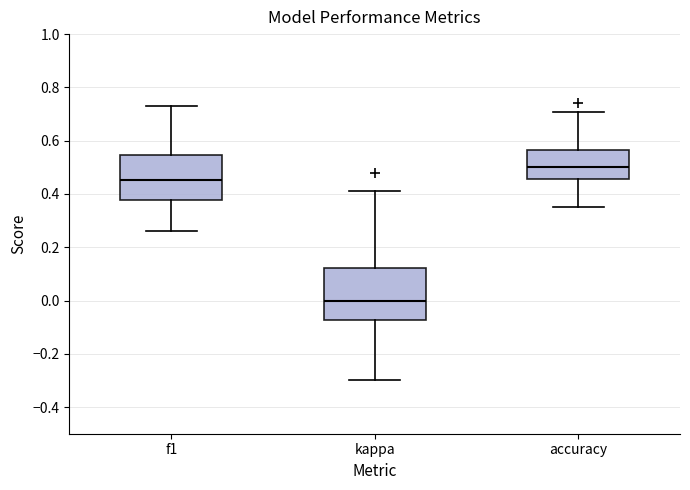

Reading left to right, read every box against the y-axis: the position of its median line, the range the box covers, and the ends of its whiskers. The values are not printed on the chart, so give them approximately, as read against the axis.

f1: median 0.46, box 0.38 to 0.54, whiskers 0.26 to 0.74
kappa: median 0.00, box -0.08 to 0.12, whiskers -0.30 to 0.40
accuracy: median 0.50, box 0.46 to 0.56, whiskers 0.36 to 0.70